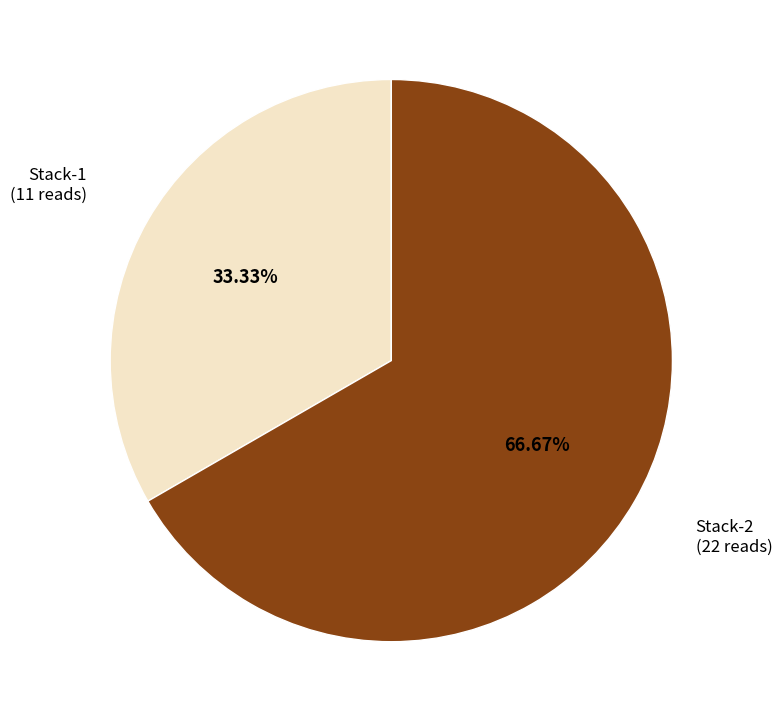

Does any single category account for the majority?

Yes